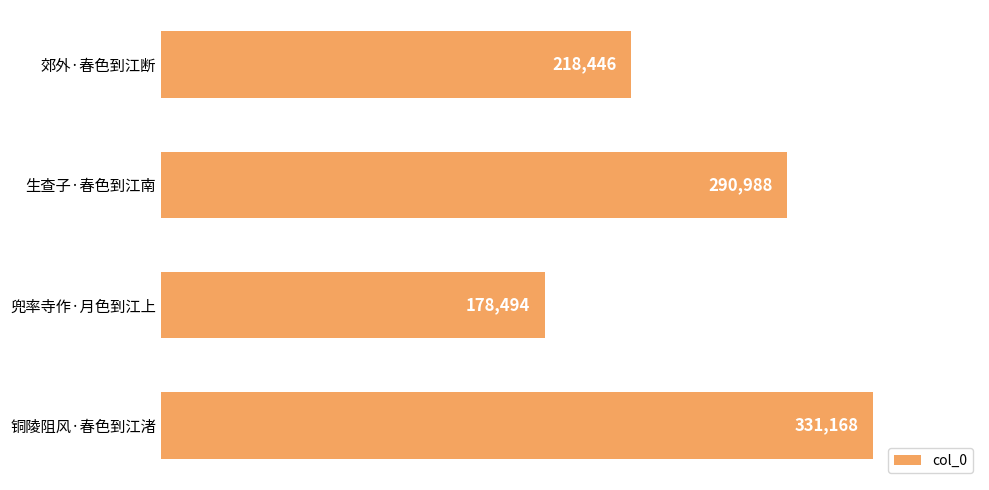

Reading bottom to top, what are all the values shown in this chart?

铜陵阻风·春色到江渚=331168	兜率寺作·月色到江上=178494	生查子·春色到江南=290988	郊外·春色到江断=218446